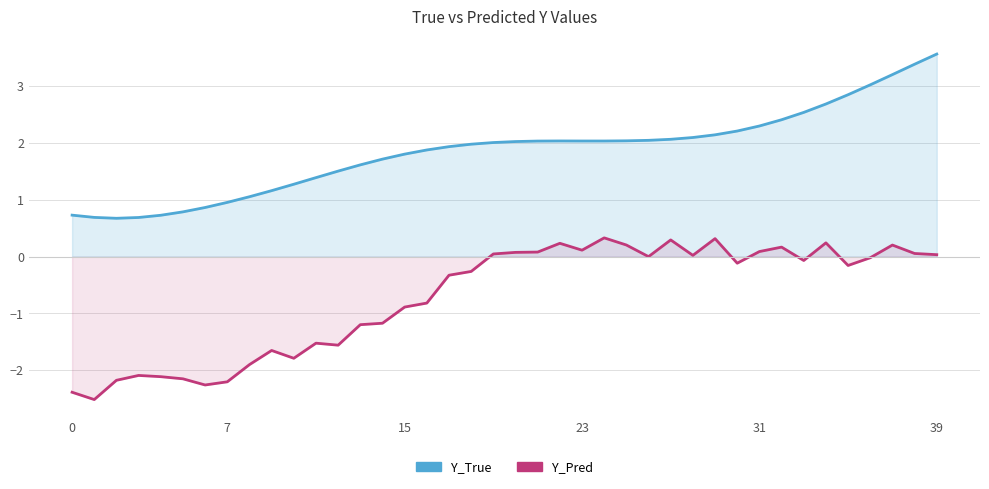

How many positive values does the Y_Pred series have?

17